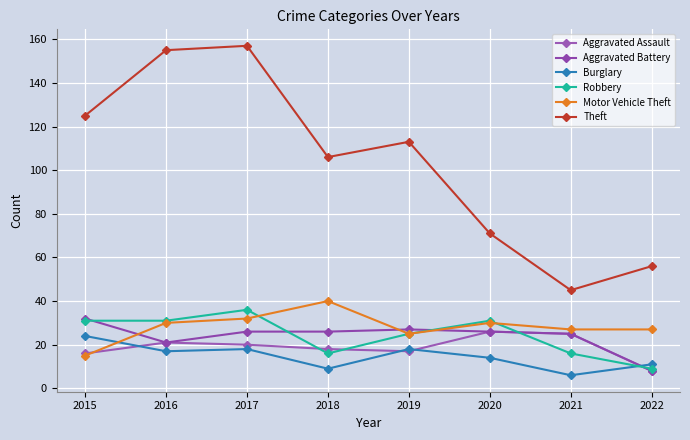

What is the minimum value shown in the chart?

6